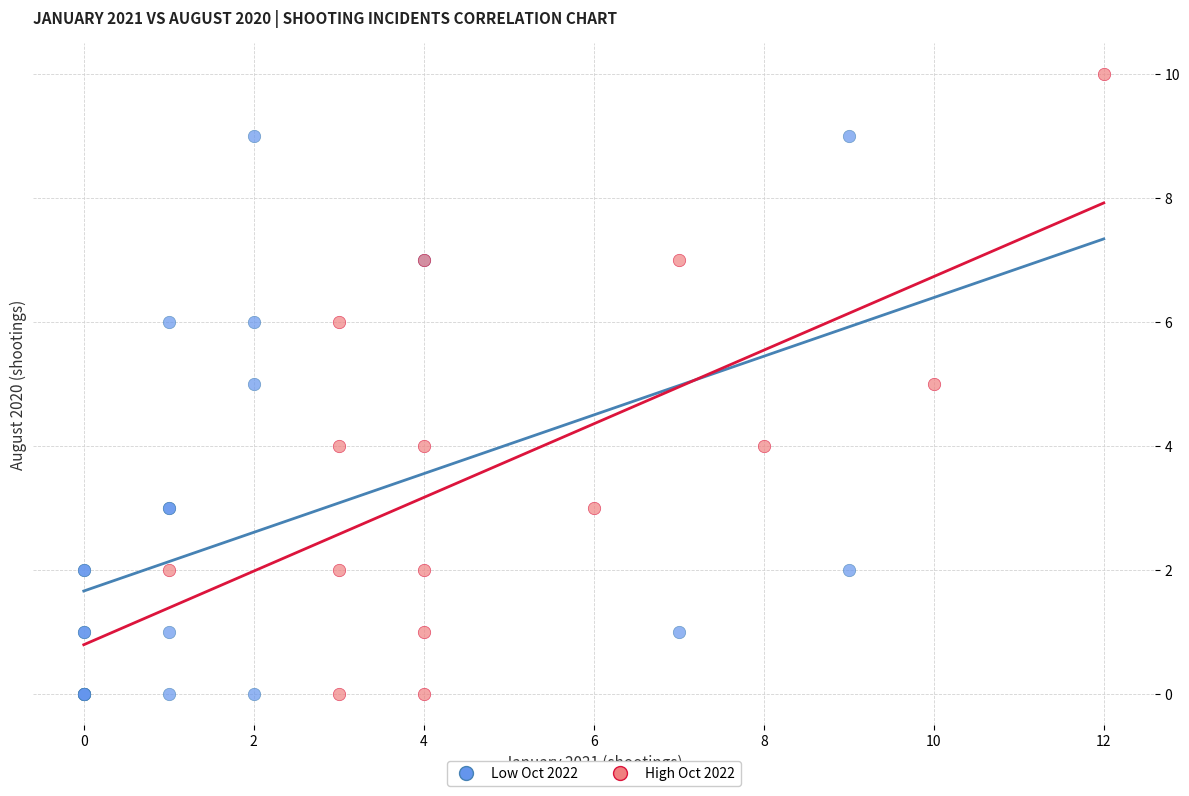

Which series contains the highest Y value?

High Oct 2022